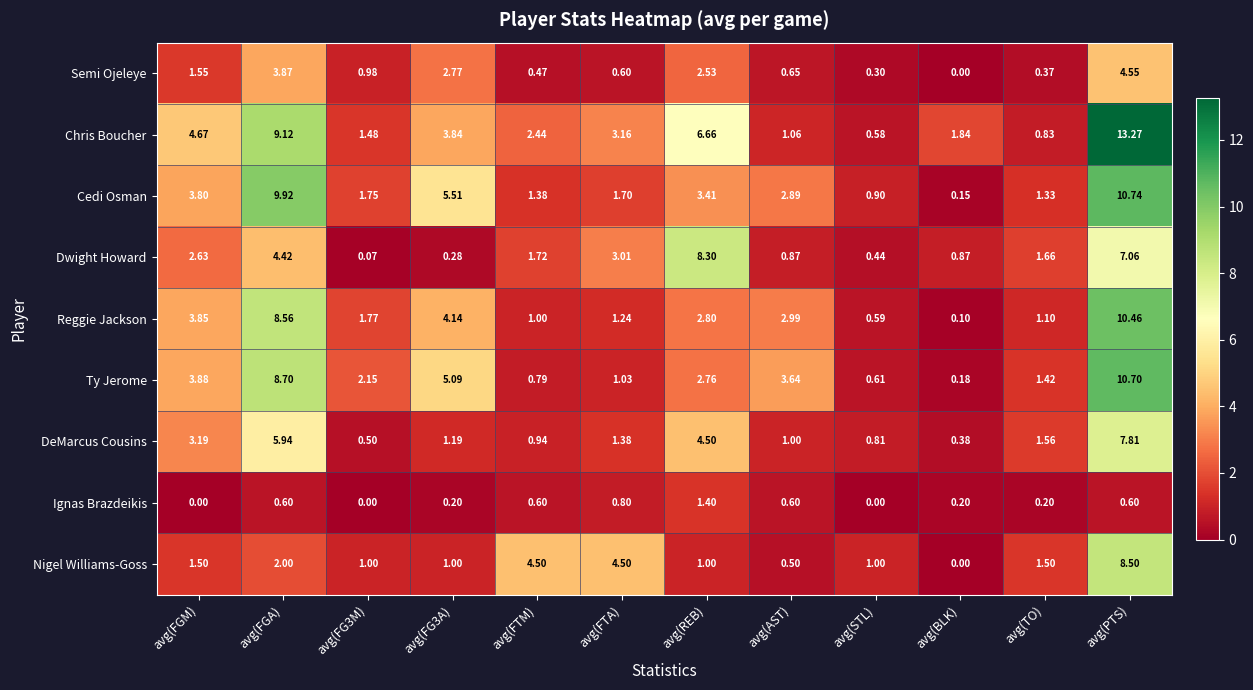

Is the value of Cedi Osman at avg(FG3M) greater than the value of DeMarcus Cousins at avg(FTM)?

Yes